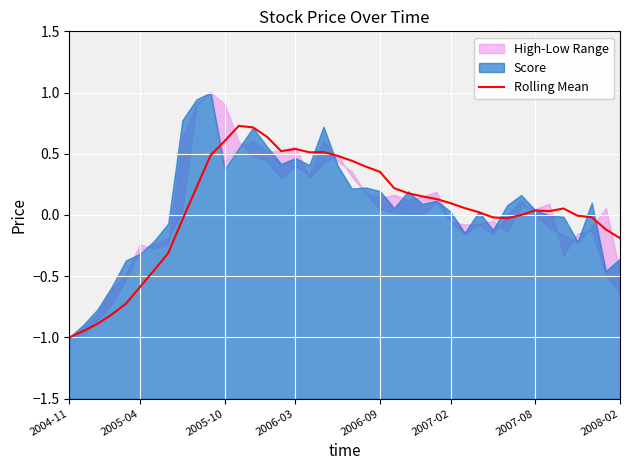

The value of Rolling Mean at 2005-10 is 0.6. True or false?

True